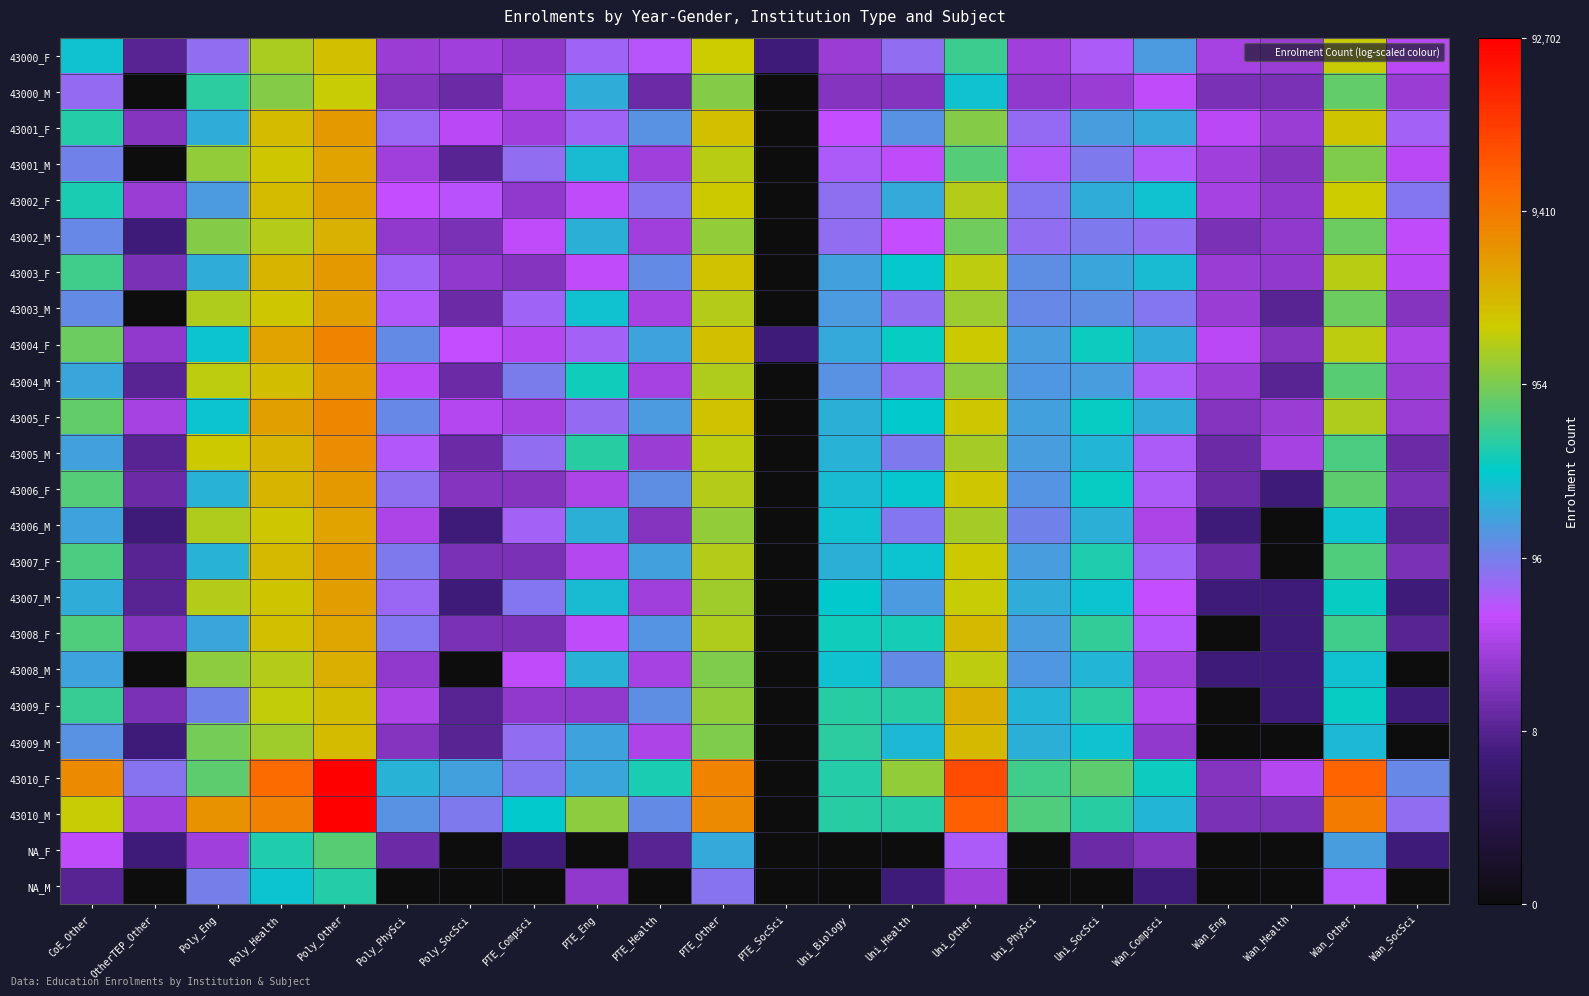

Which series has the largest total across all categories?

43010_F